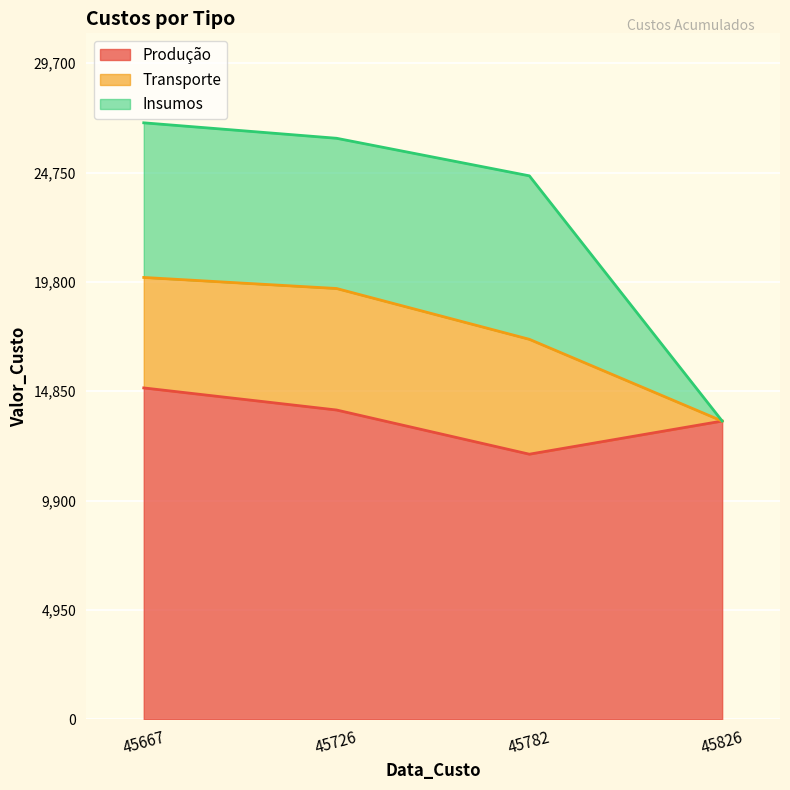

Between 45726 and 45667, which is larger?

45667